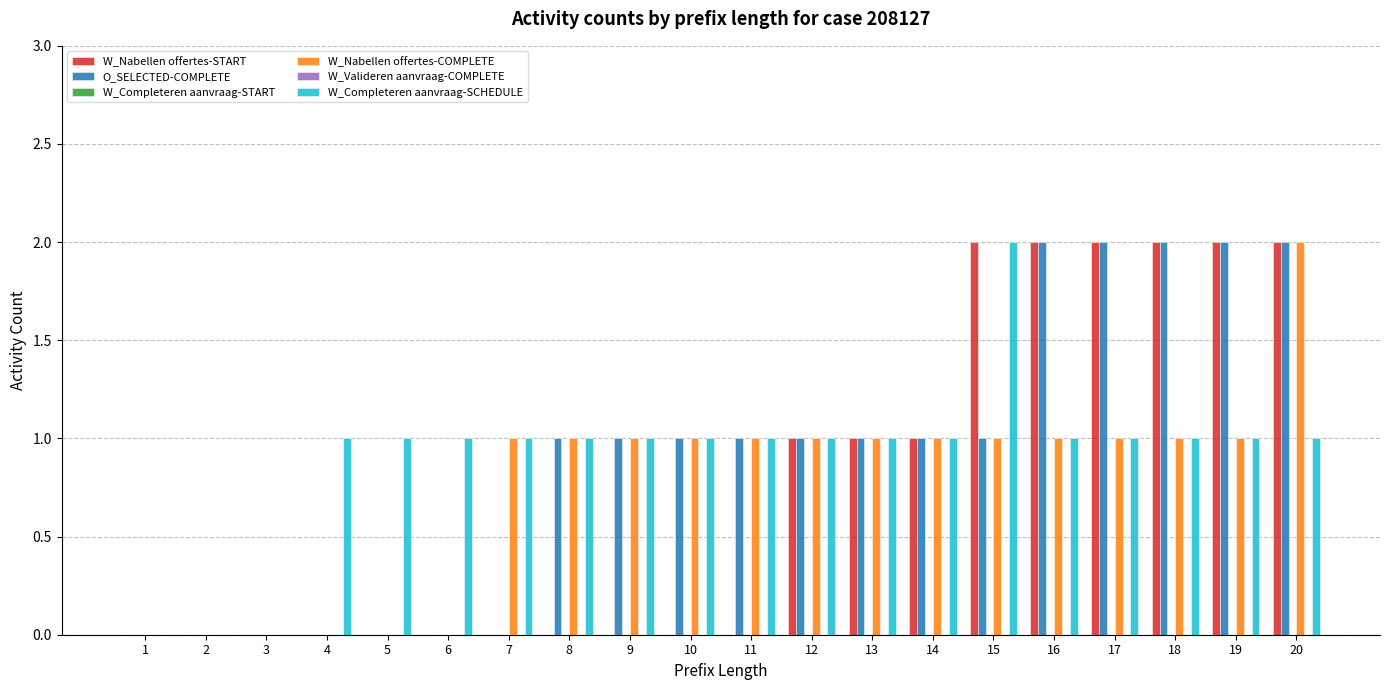

Is the value of W_Valideren aanvraag-COMPLETE at 3 greater than the value of W_Nabellen offertes-START at 13?

No